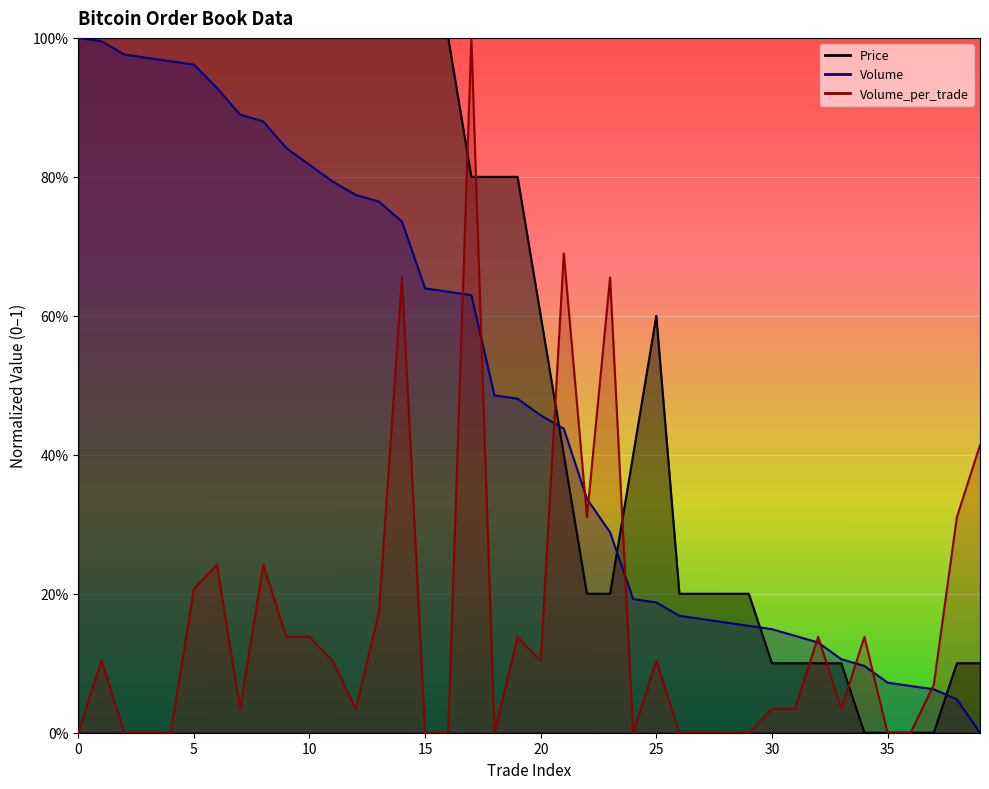

What is the sum of all Volume values?

19.6